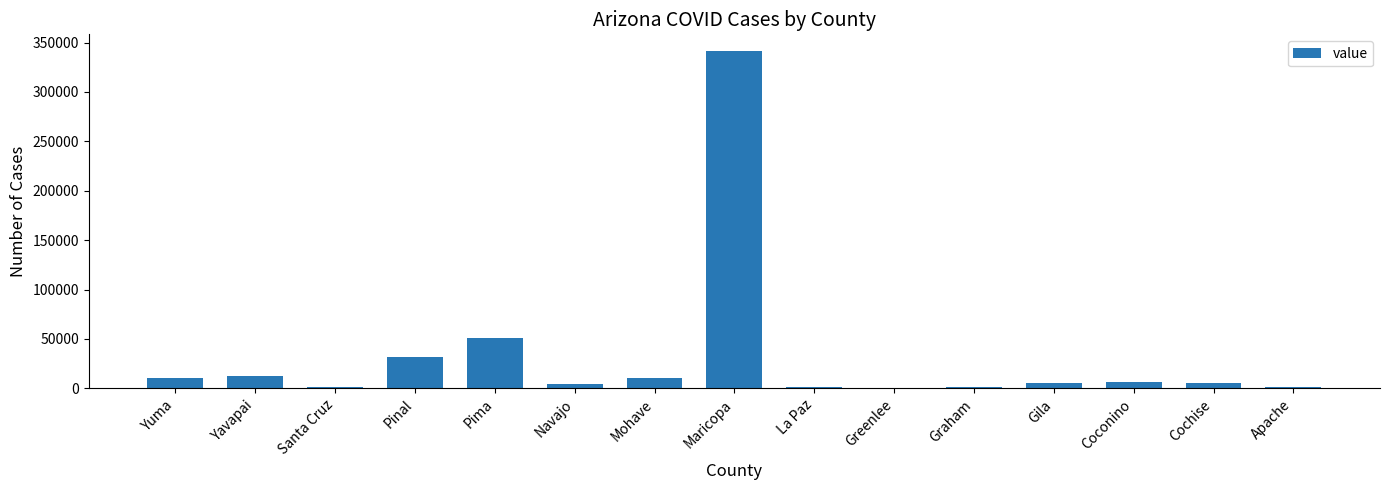

What is the change in value from Pima to Cochise?

-45724